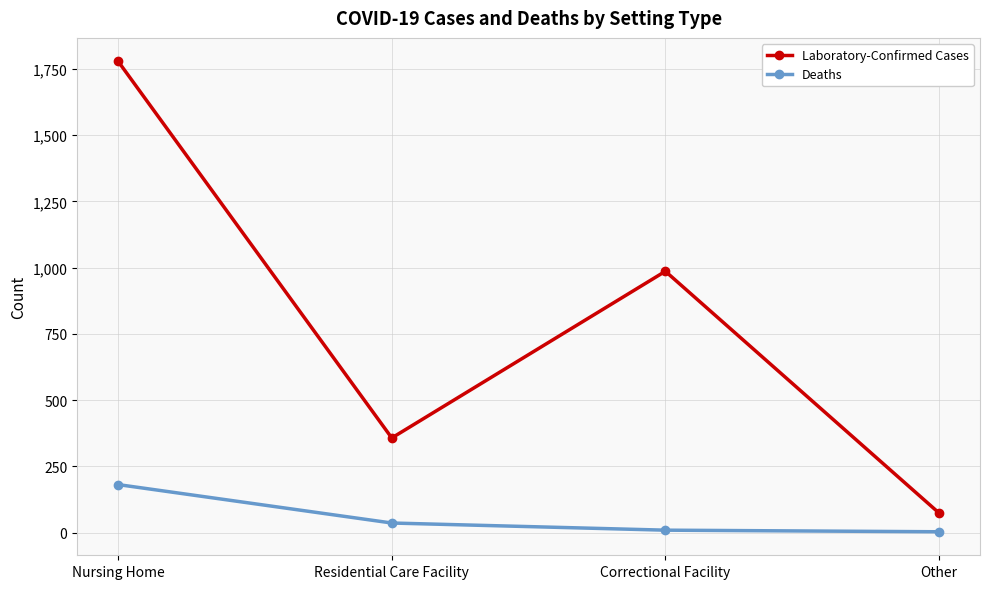

How many distinct data groups are displayed?

2